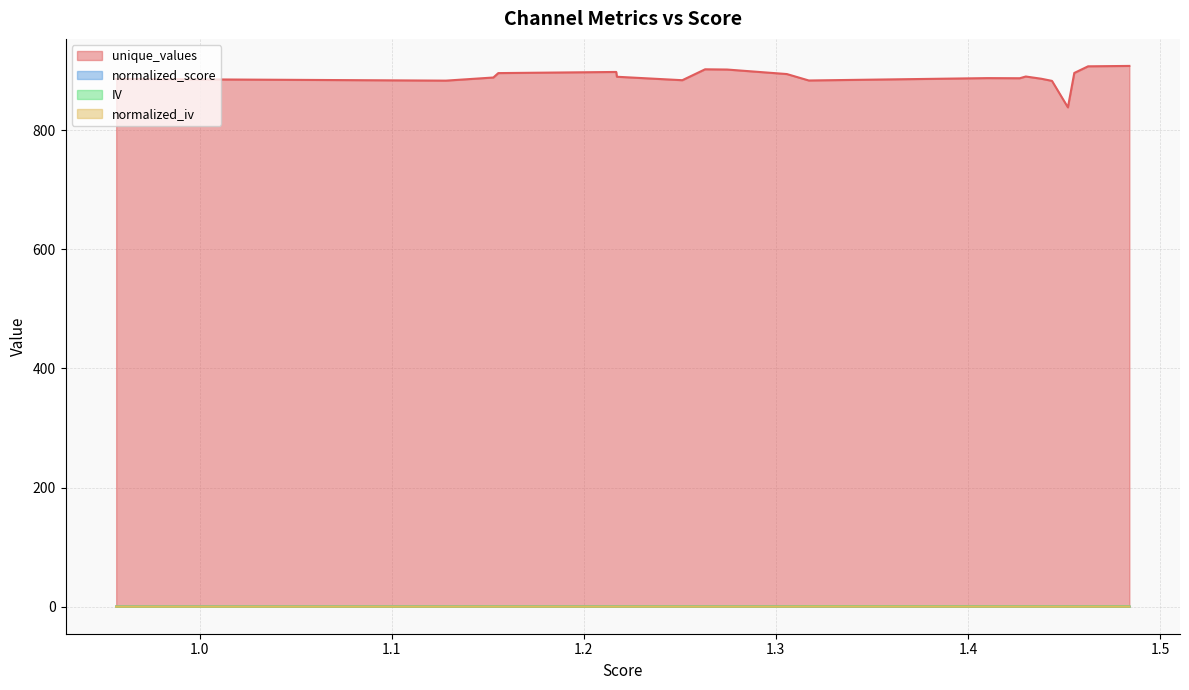

Which series has the widest spread of values?

unique_values